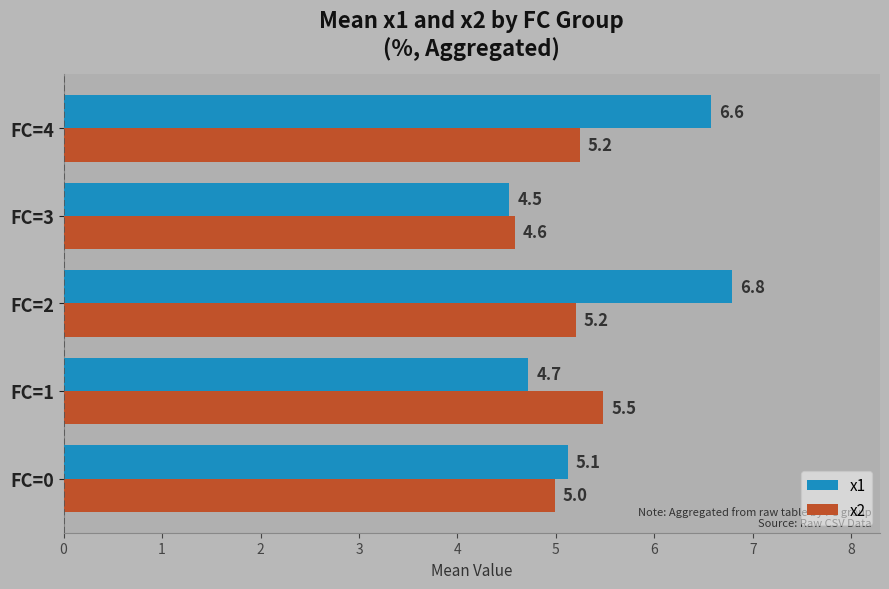

Which series has the widest spread of values?

x1